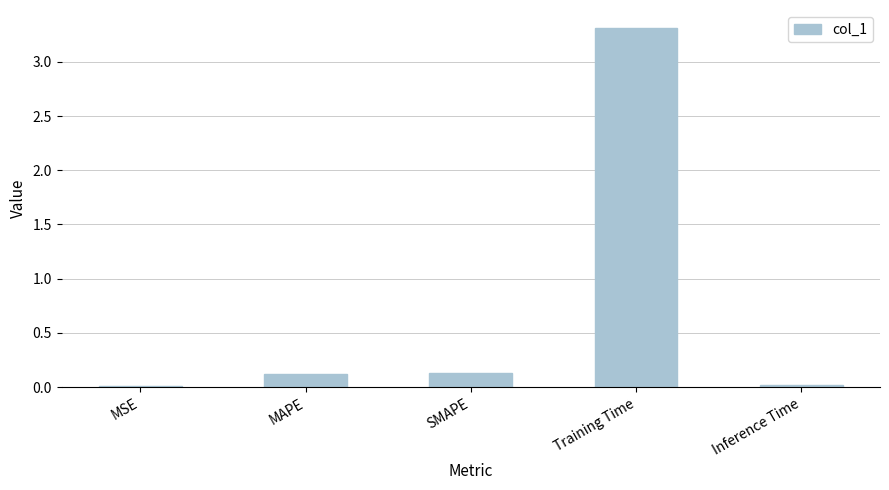

What value does the data have at Training Time?

3.3